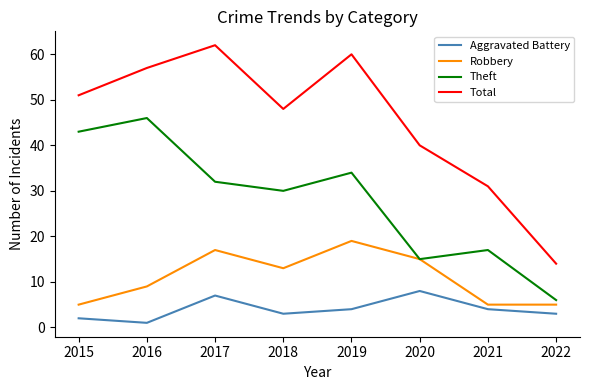

What is the approximate value of Robbery at 2021, to the nearest 5?

5